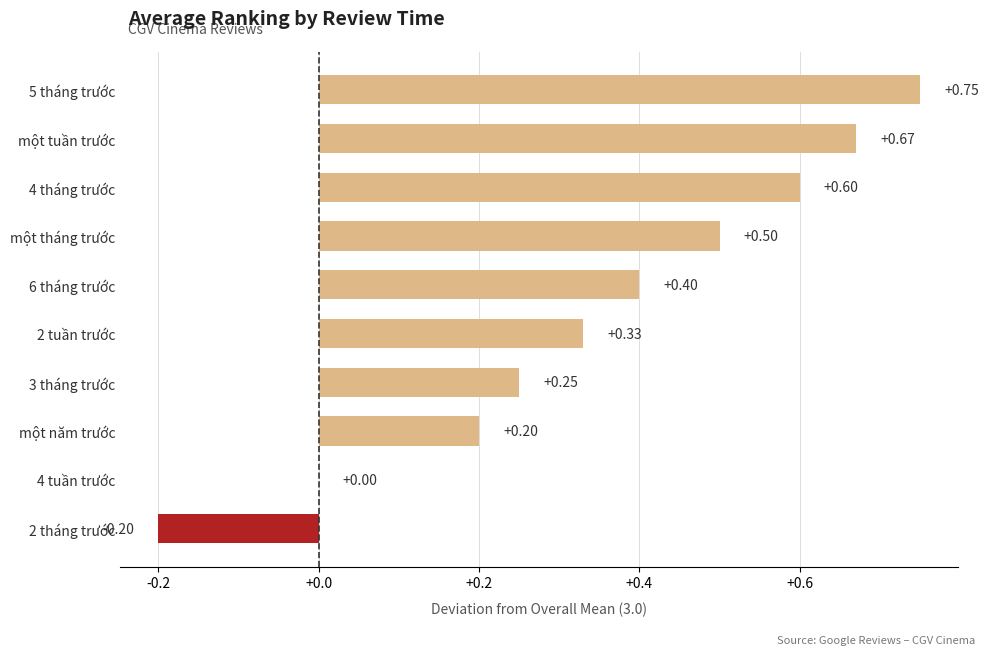

Which has a higher value, một năm trước or 6 tháng trước?

6 tháng trước